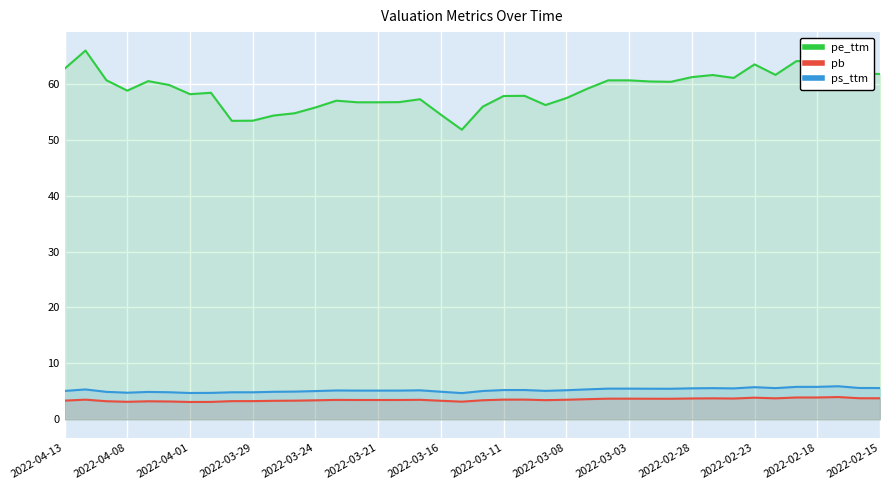

True or false: pb and ps_ttm cross at least once.

False